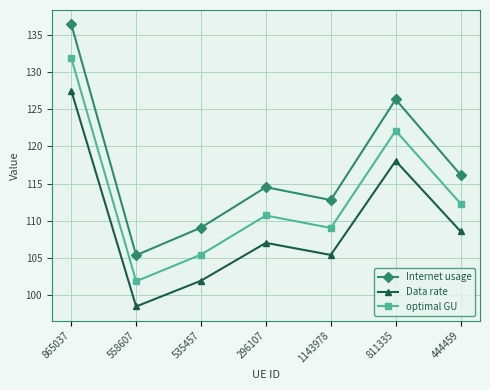

At which category does the chart reach its minimum across all series?

558607